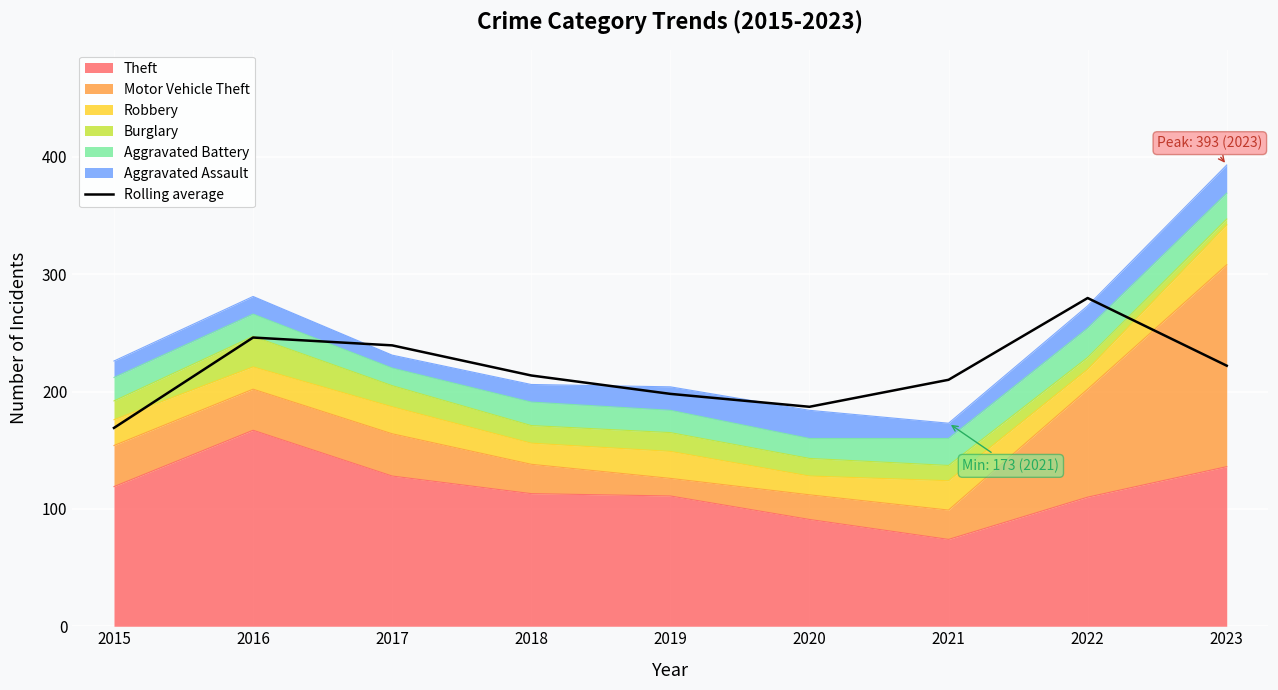

Reading left to right, what are all the values shown in this chart?

2015=169.0	2016=246.0	2017=239.3	2018=213.7	2019=198.0	2020=187.0	2021=210.0	2022=279.7	2023=222.0